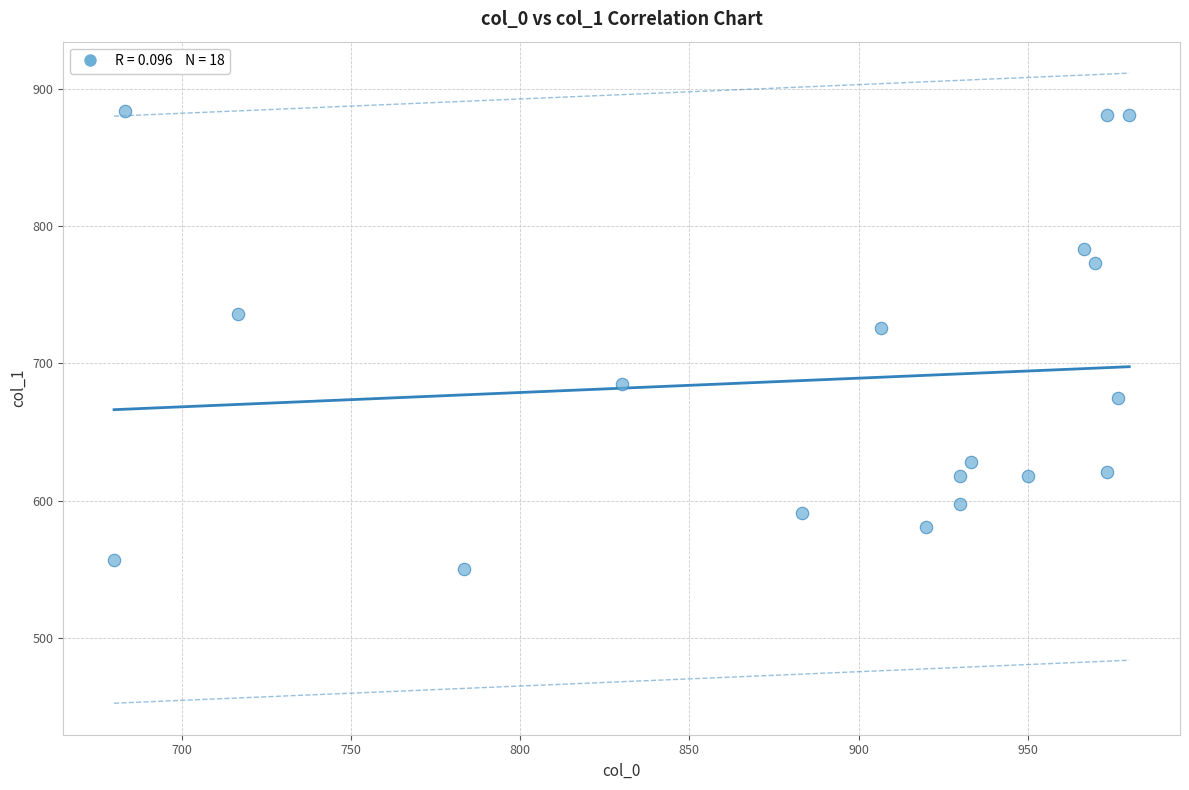

What is the range of X values (max minus min)?

300.0